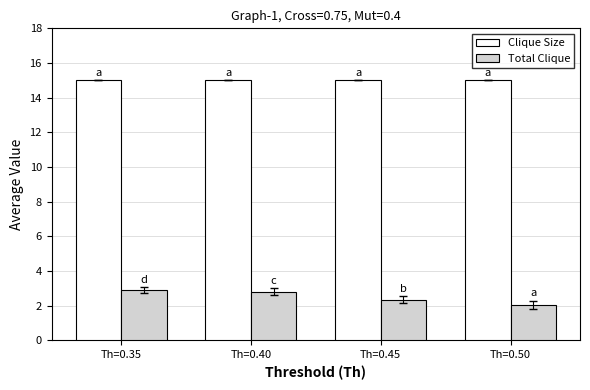

Are the bars horizontal?

No